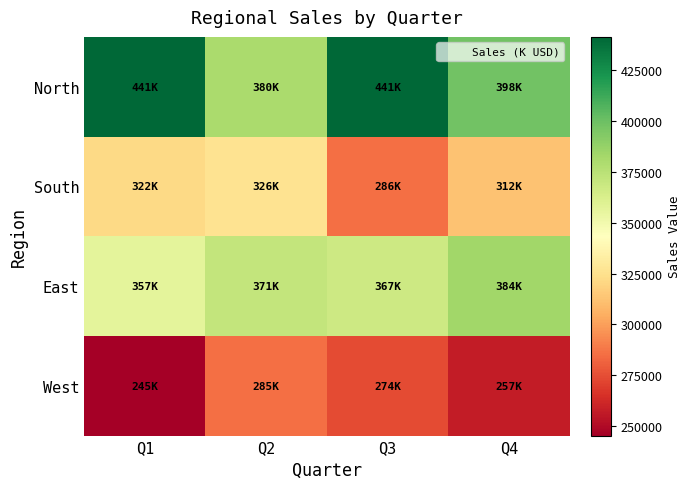

What is the maximum value shown in the chart?

441467.9